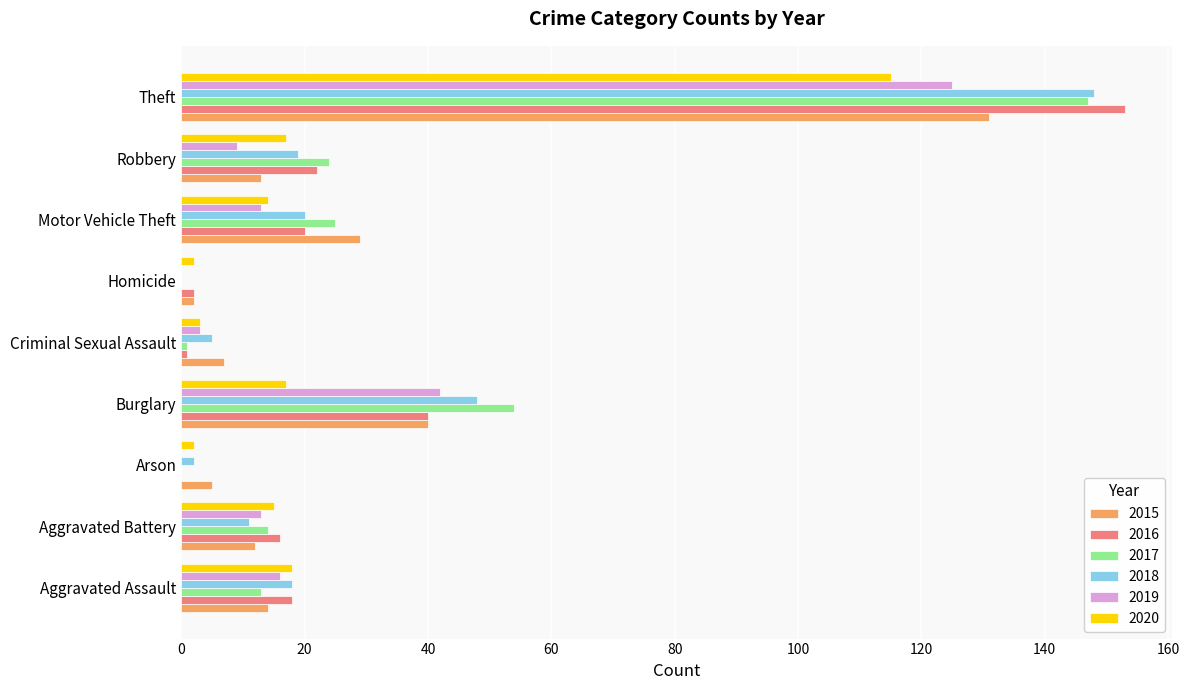

What is the total value across all series at Homicide?

6